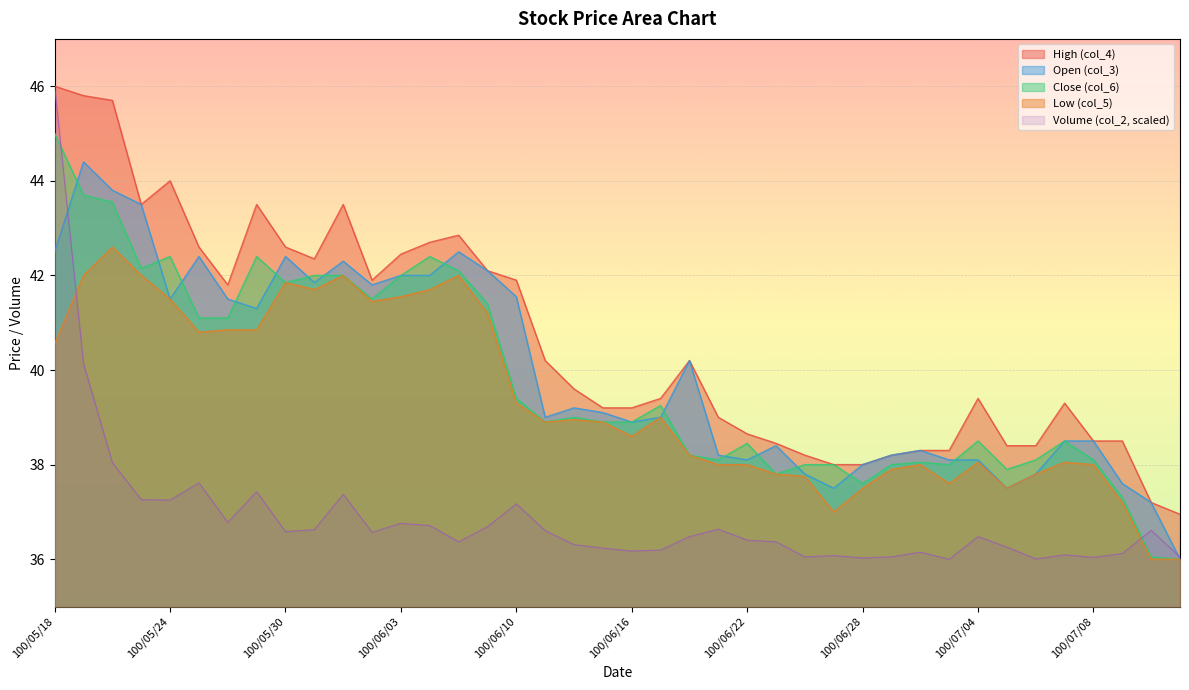

The value of col_5 at 100/06/24 is 37.8. True or false?

True